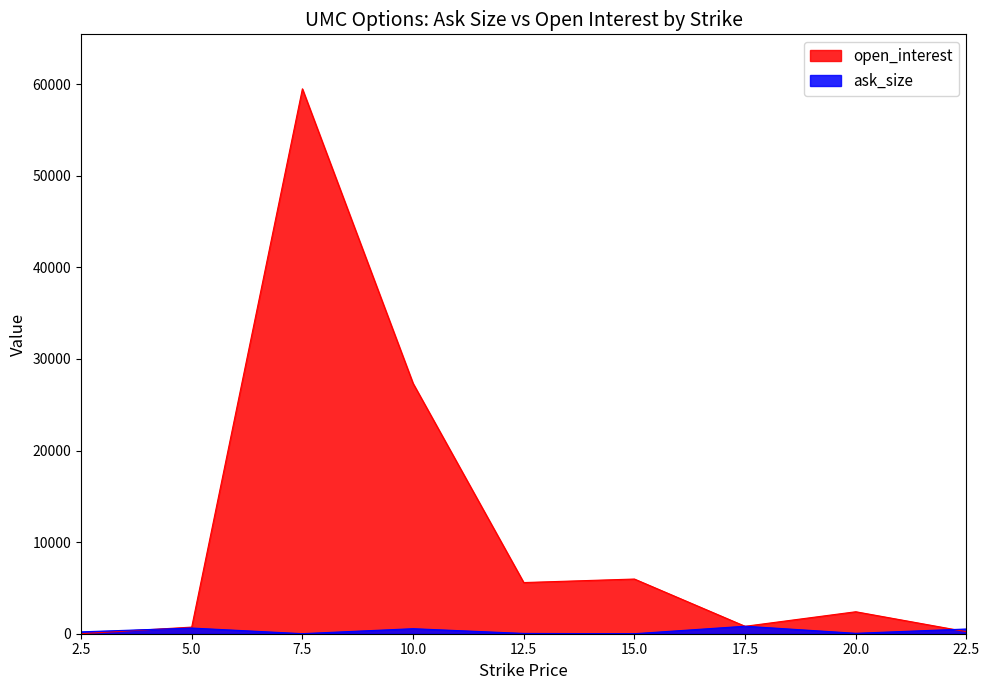

The ask_size series shows 55 at 12.5. True or false?

False